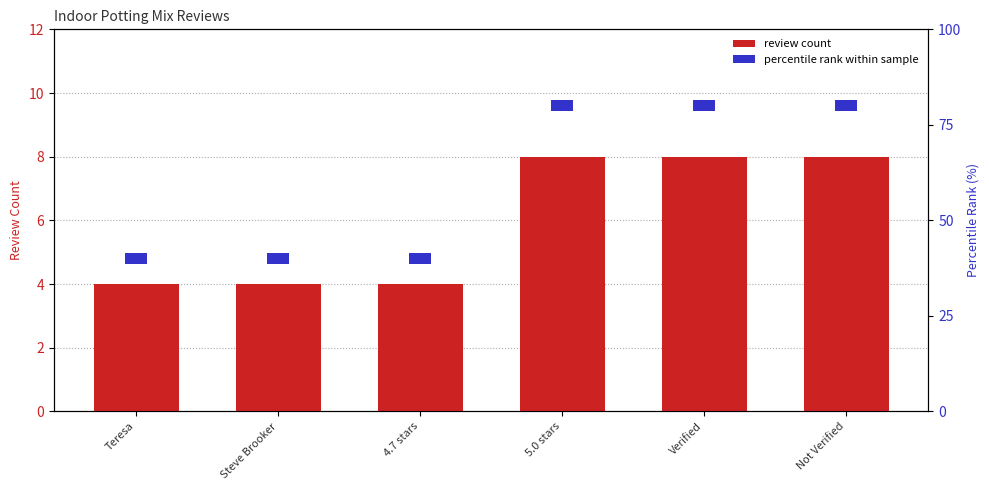

The value at Teresa is 2. True or false?

False